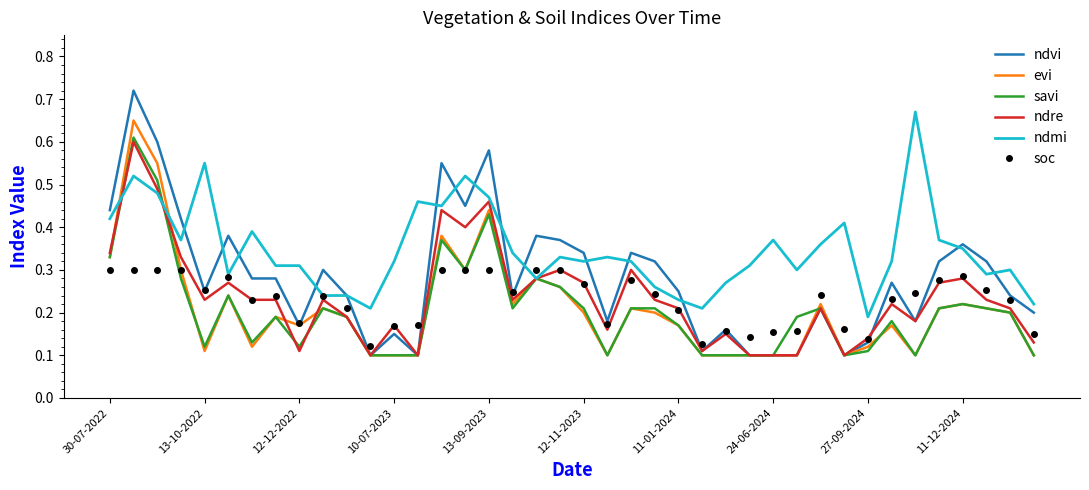

In evi, how many points are higher than both neighbors (excluding endpoints)?

11